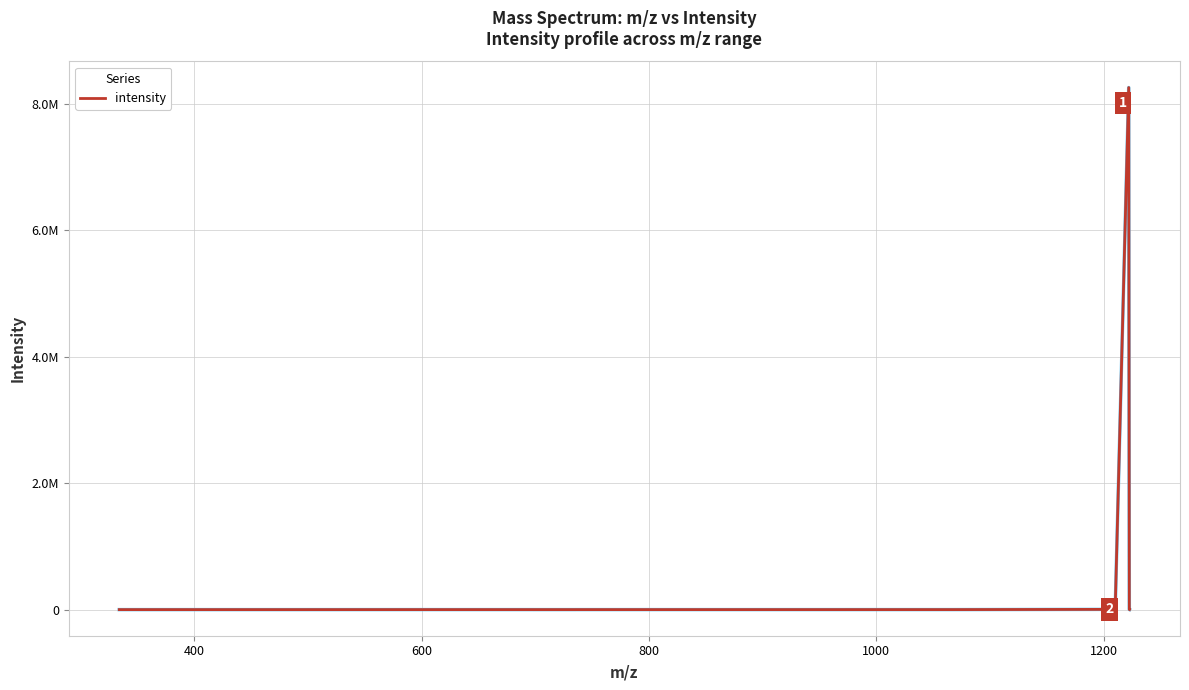

What is the label of the 6th point from the left?

1200